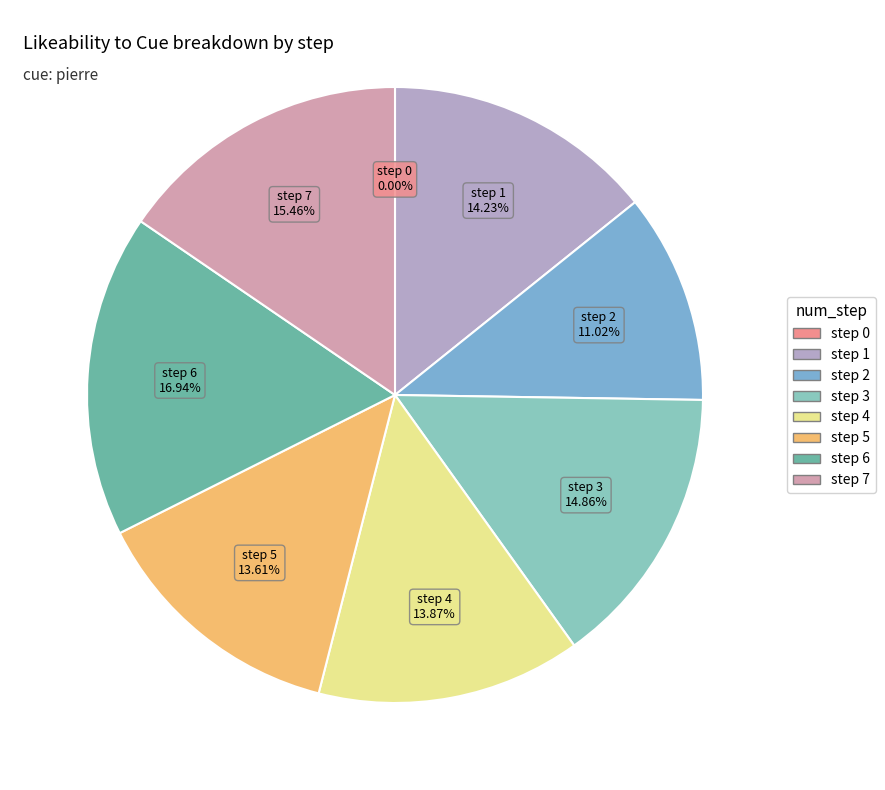

Do step 6 and step 5 together represent more than half of the pie?

No